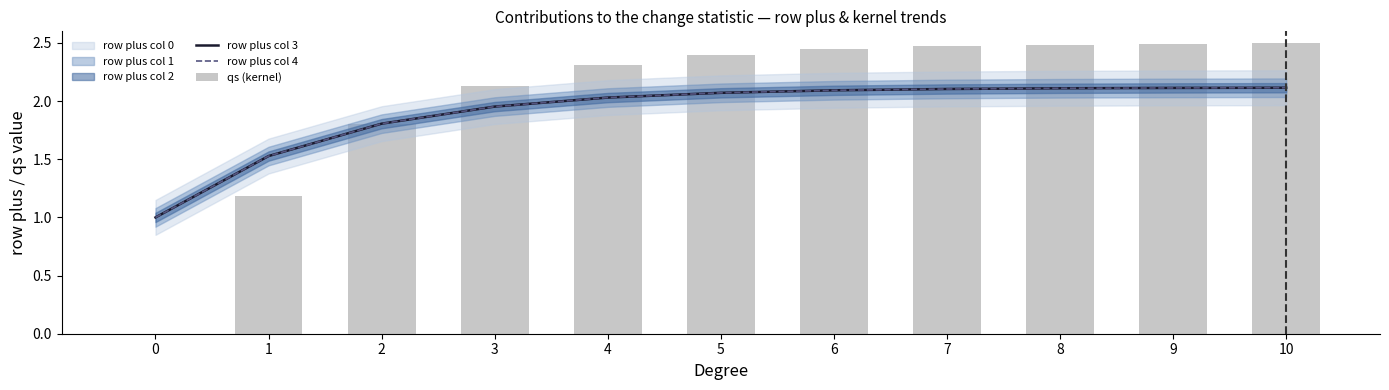

At how many categories does at least one series exceed 0?

11